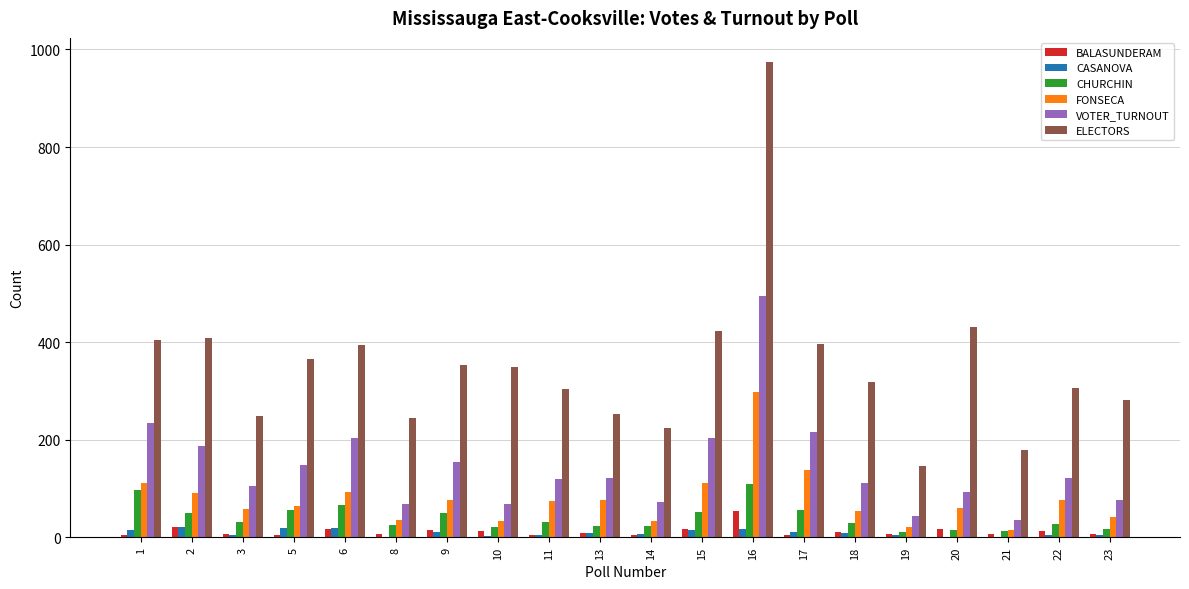

The value of ELECTORS at 17 is 397. True or false?

True